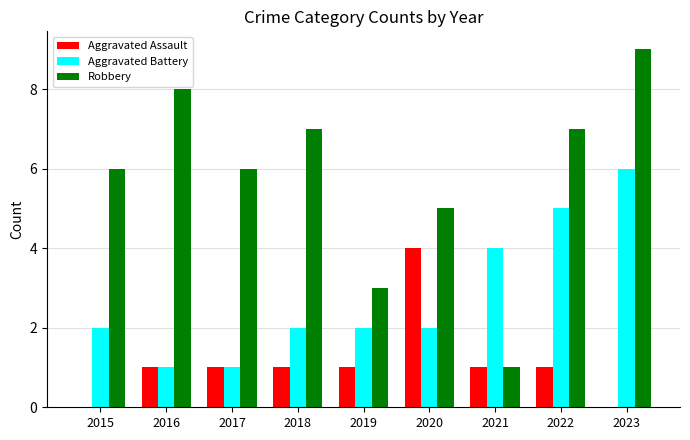

How many distinct data groups are displayed?

3